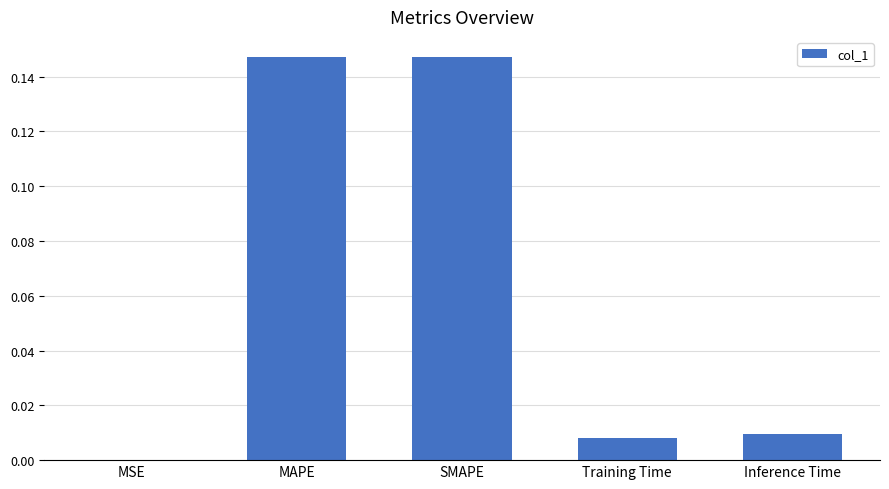

What is the sum of all values?

0.3